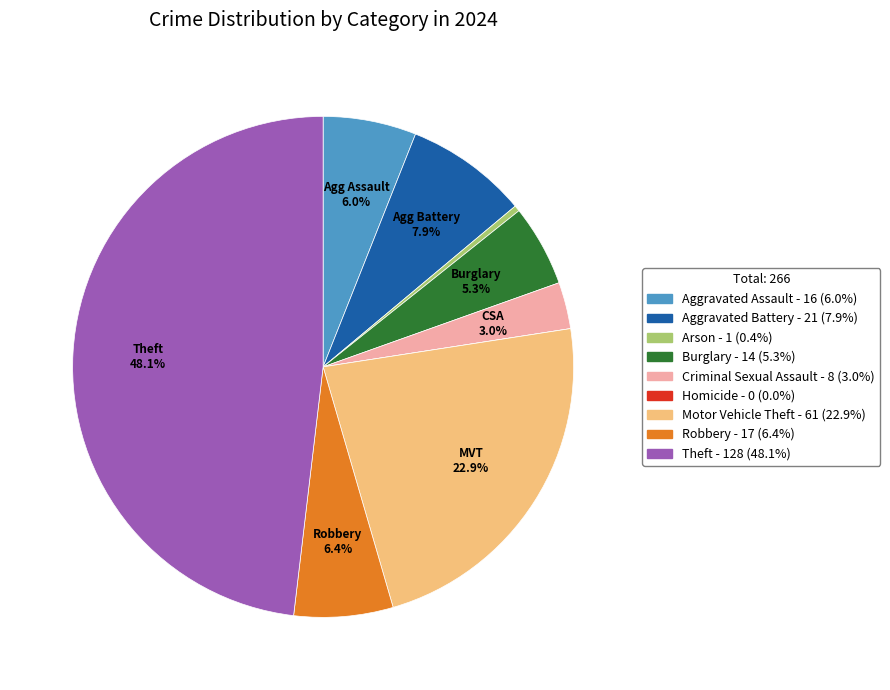

Which has a higher value, Criminal Sexual Assault or Robbery?

Robbery